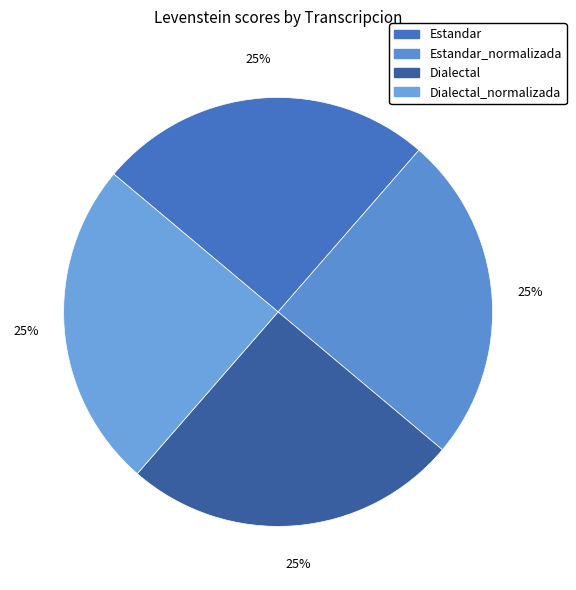

Count the number of slices in the pie.

4